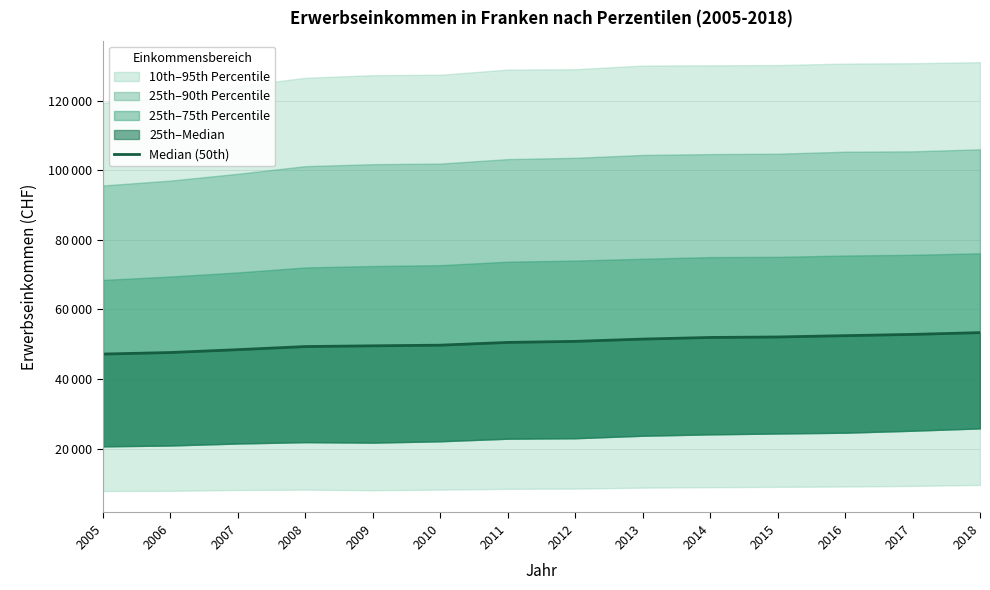

What is the difference between the values at 2012 and 2016?

1643